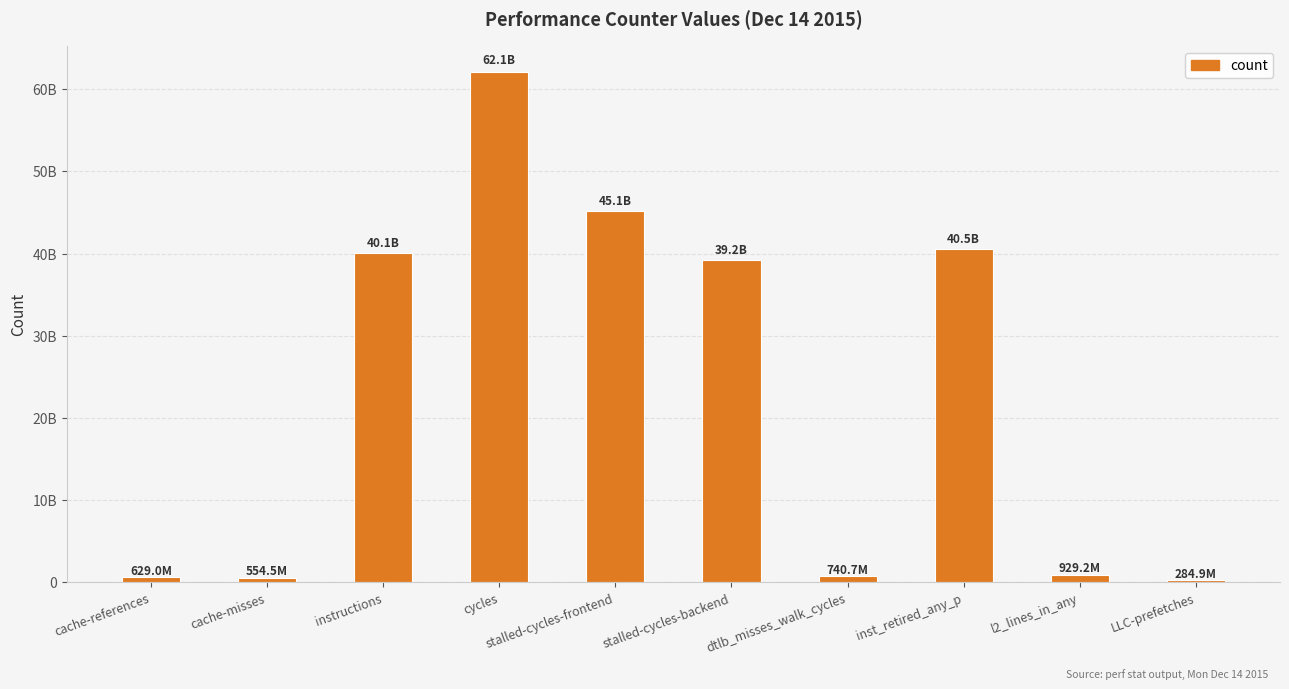

What position from the left is inst_retired_any_p?

8